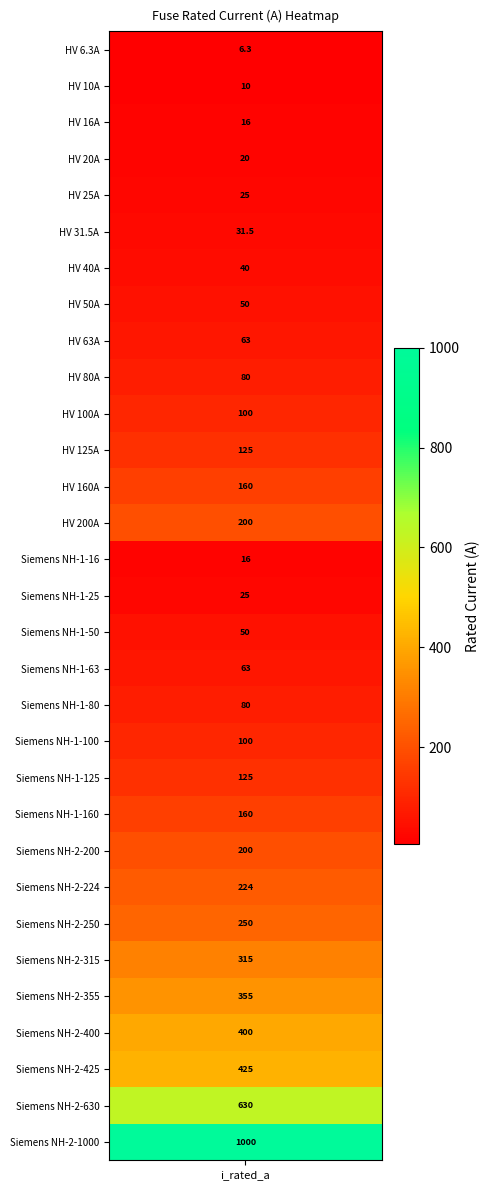

How many values exceed 100?

14